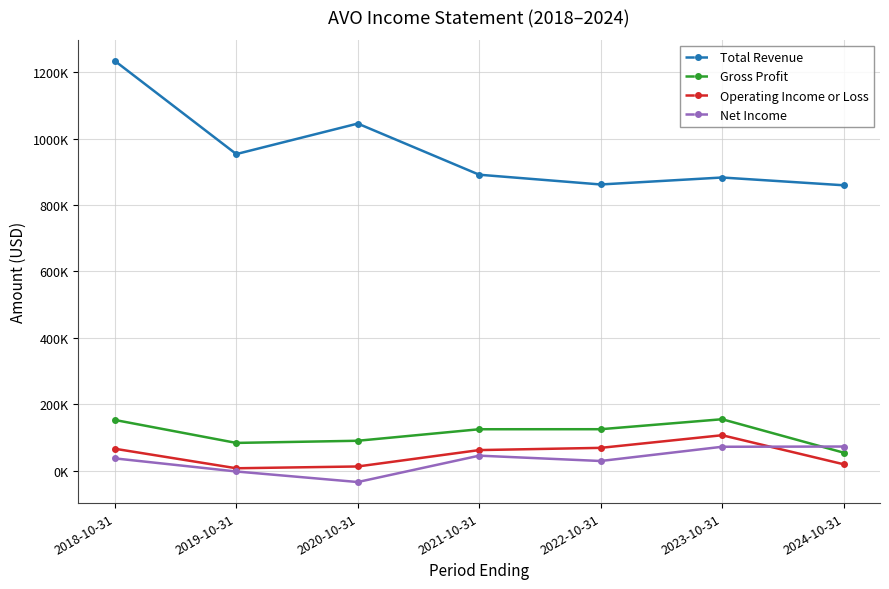

Reading left to right, list all the values displayed in this chart.

Total Revenue: 2018-10-31=1234700	2019-10-31=953900	2020-10-31=1045900	2021-10-31=891700	2022-10-31=862300	2023-10-31=883300	2024-10-31=859900
Gross Profit: 2018-10-31=152500	2019-10-31=83300	2020-10-31=89800	2021-10-31=124500	2022-10-31=124600	2023-10-31=154700	2024-10-31=54000
Operating Income or Loss: 2018-10-31=65700	2019-10-31=6900	2020-10-31=12300	2021-10-31=61700	2022-10-31=68400	2023-10-31=106500	2024-10-31=19000
Net Income: 2018-10-31=36700	2019-10-31=-2800	2020-10-31=-34600	2021-10-31=44900	2022-10-31=28800	2023-10-31=71700	2024-10-31=72400